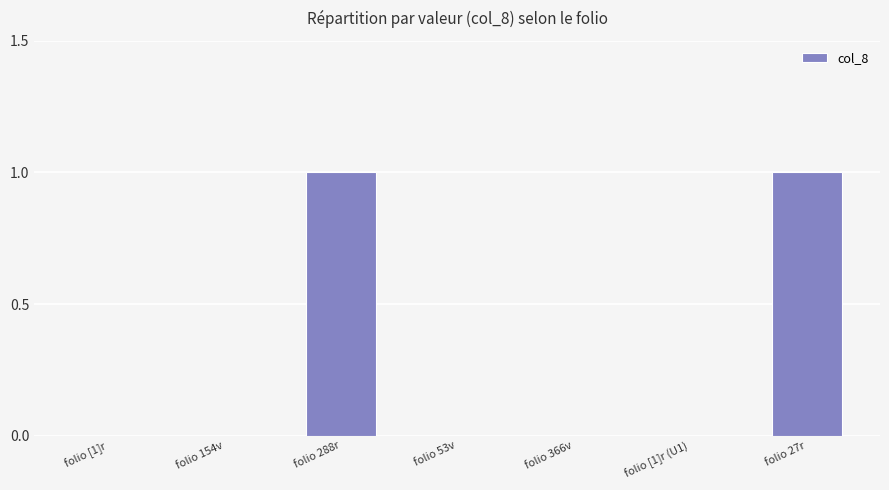

True or false: the data shows 1 at folio 27r.

True